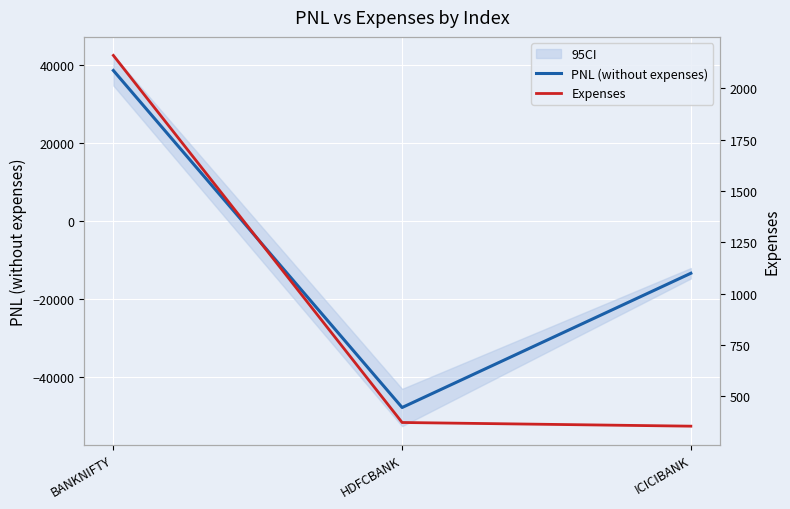

What is the greatest value displayed?

38703.0